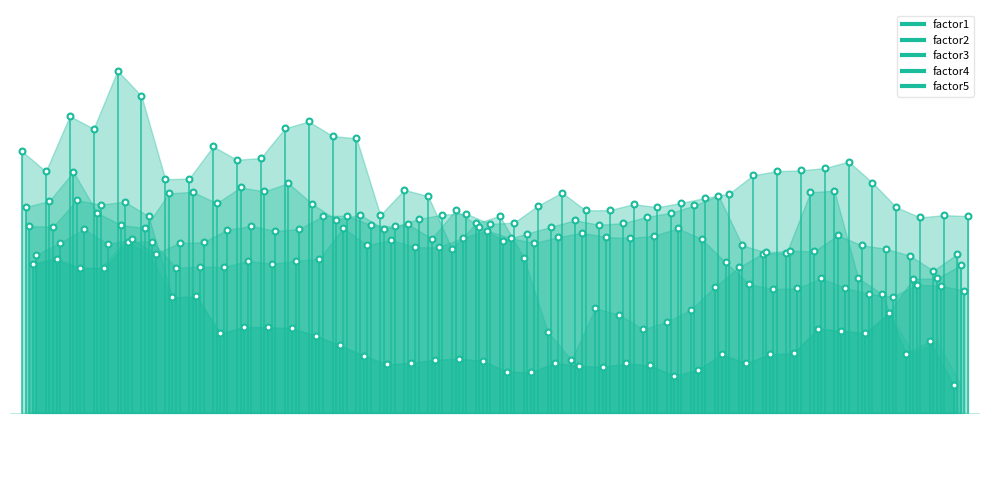

At how many categories does at least one series exceed 1?

40